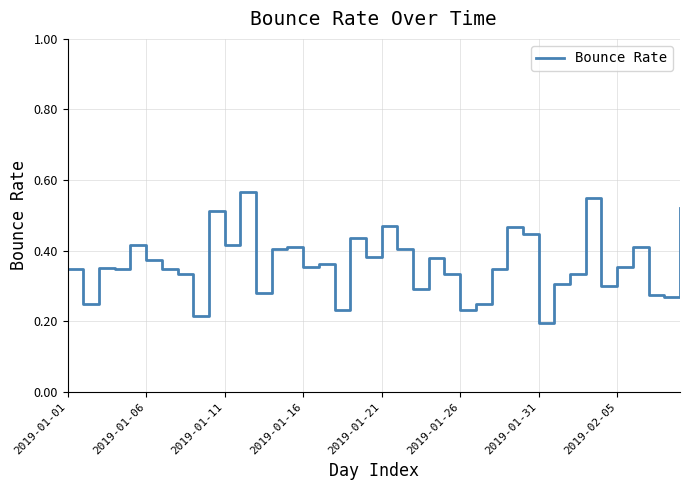

Reading left to right, transcribe all the data shown in this chart.

0.3	0.2	0.4	0.3	0.4	0.4	0.3	0.3	0.2	0.5	0.4	0.6	0.3	0.4	0.4	0.4	0.4	0.2	0.4	0.4	0.5	0.4	0.3	0.4	0.3	0.2	0.2	0.3	0.5	0.4	0.2	0.3	0.3	0.5	0.3	0.4	0.4	0.3	0.3	0.5